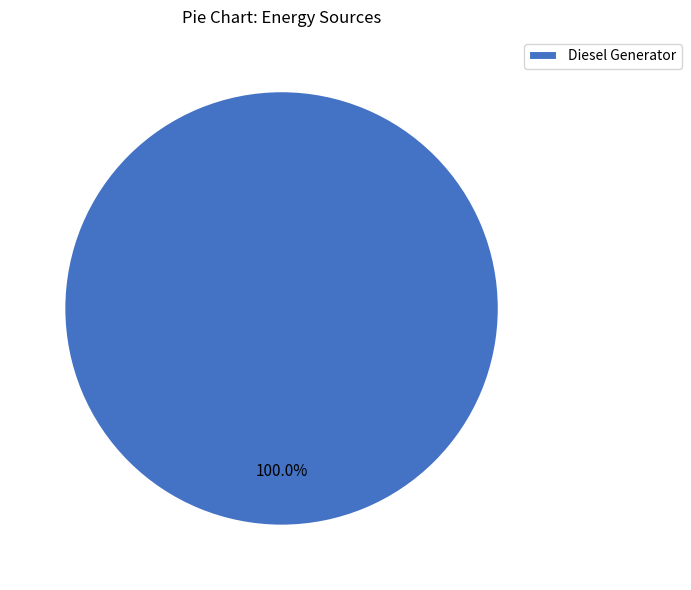

Is there any slice that represents more than half of the pie?

Yes